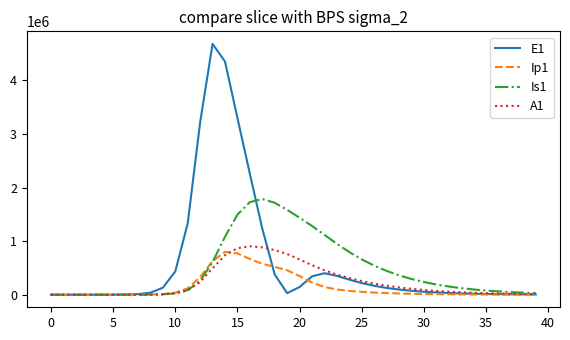

What is the greatest value displayed?

4679043.8